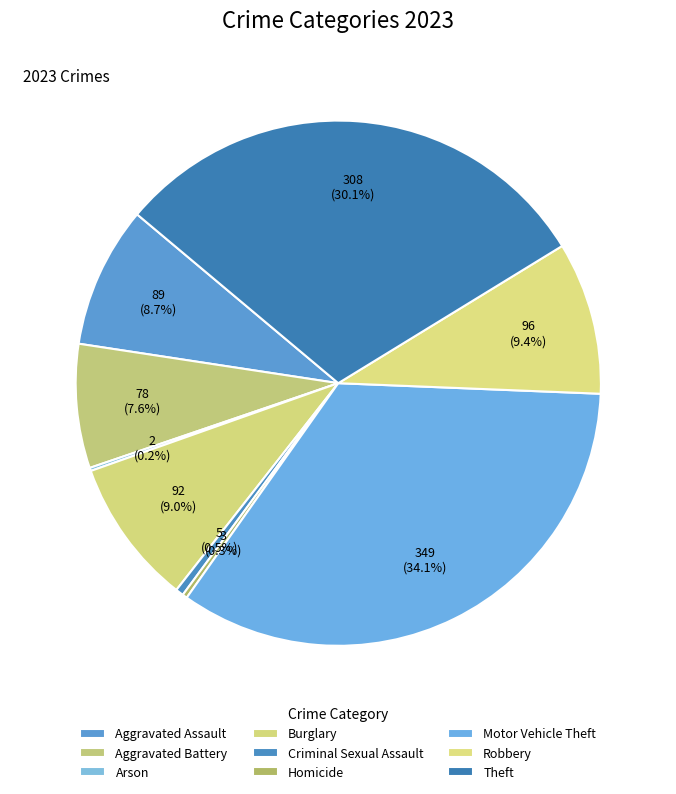

Which category has the biggest portion of the pie?

Motor Vehicle Theft